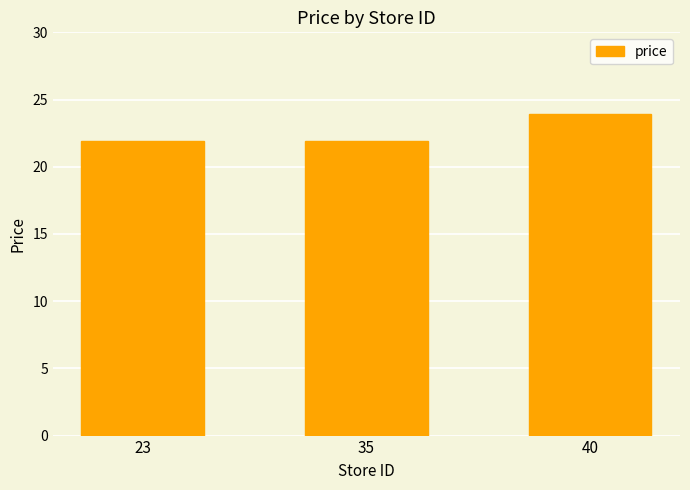

The chart shows a value of 32.8 at 35. True or false?

False